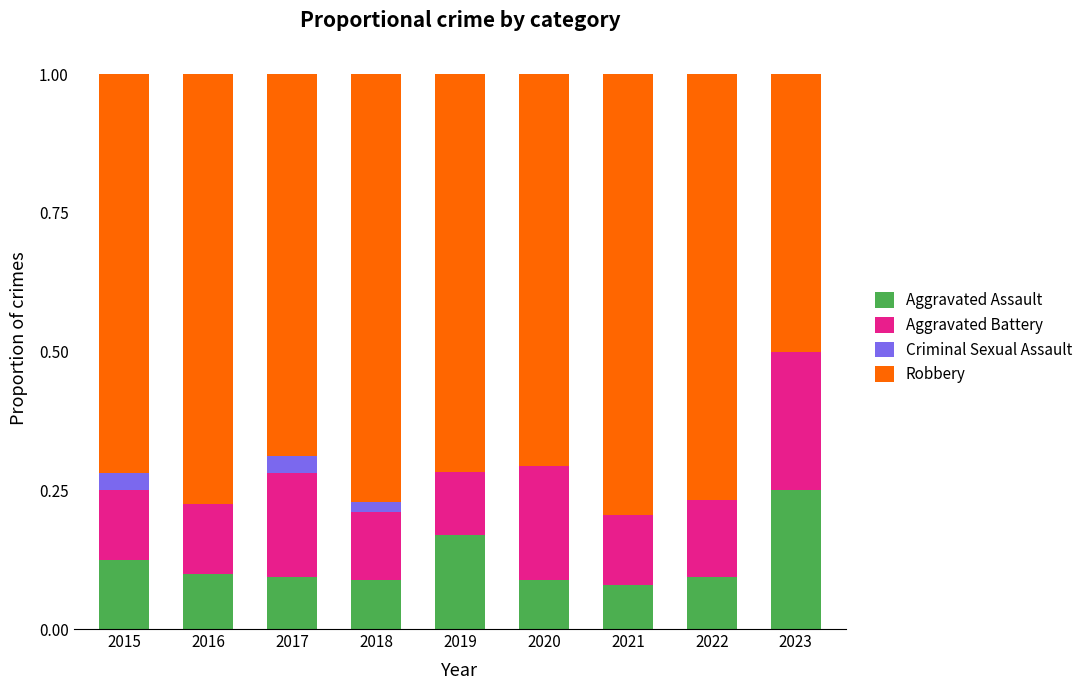

Is it true that Aggravated Assault equals 0.0 at 2016?

False